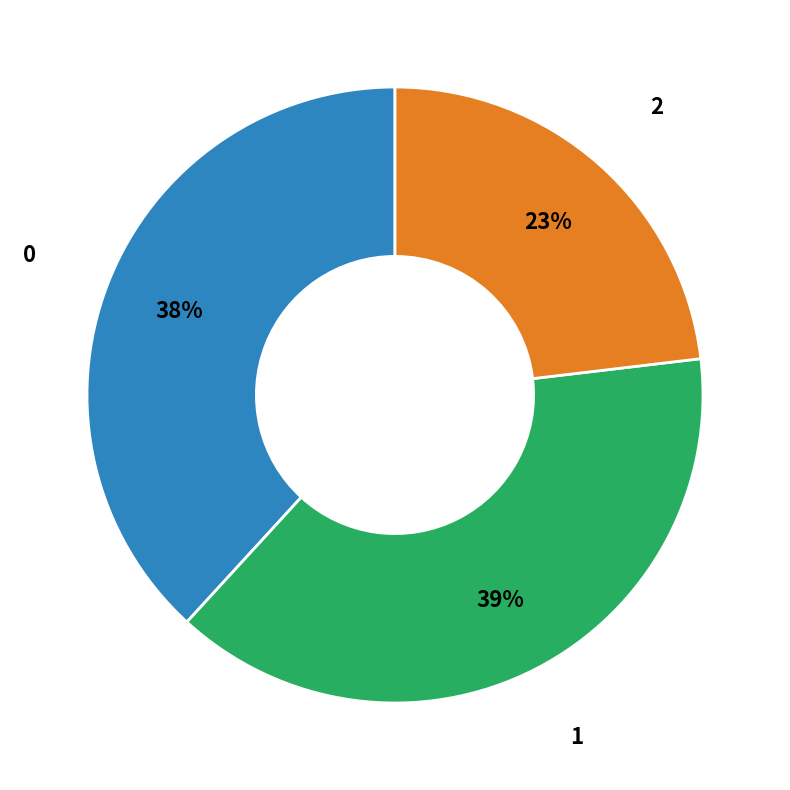

Is there any slice that represents more than half of the pie?

No